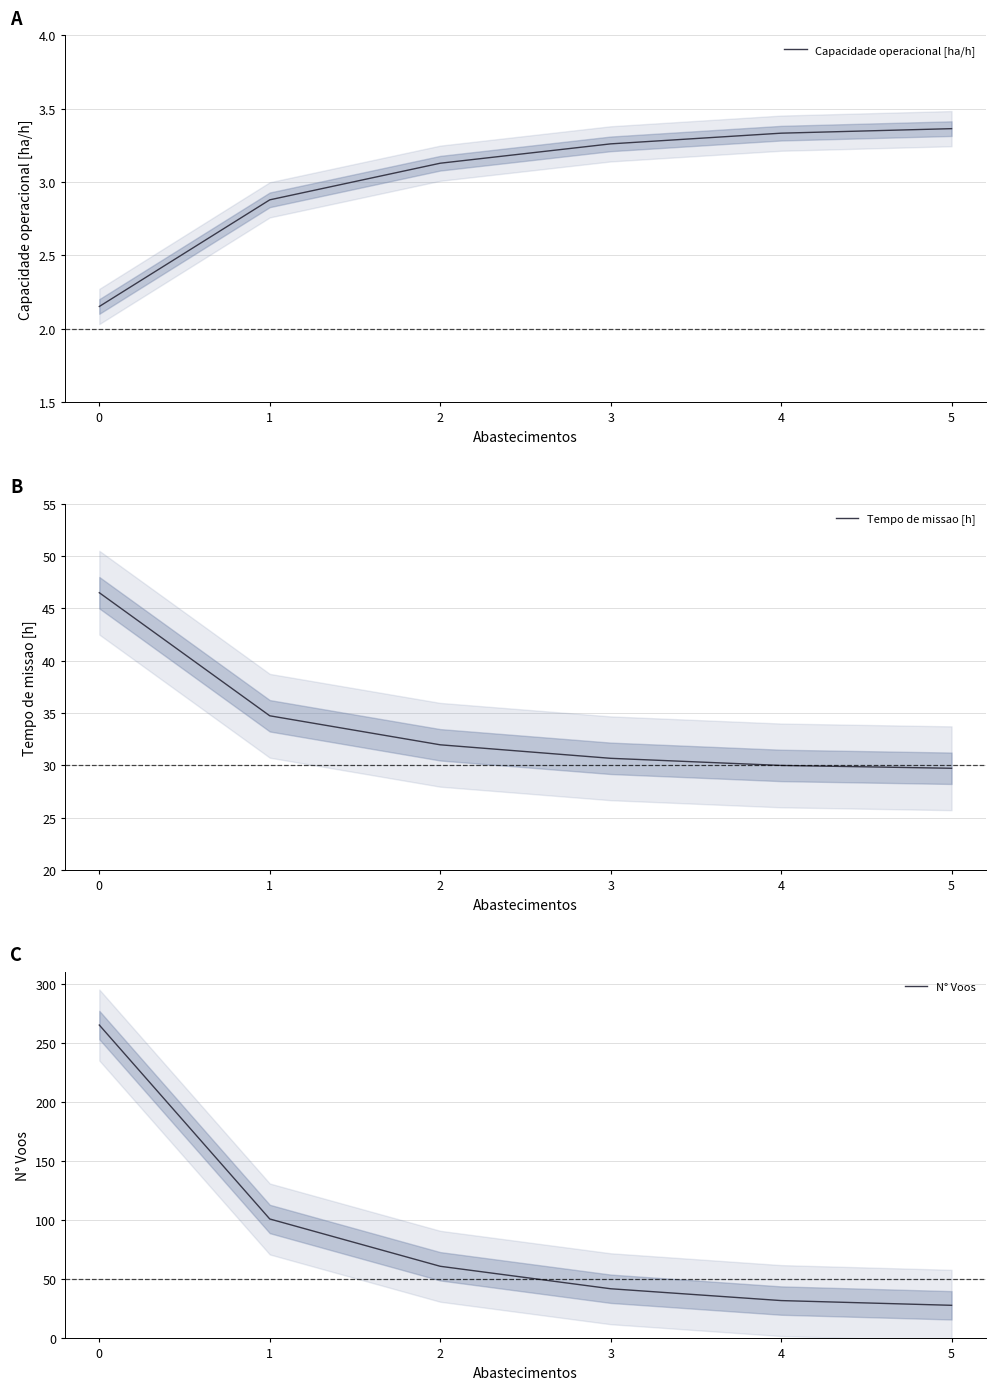

List the series in order of their peak value, highest first.

N° Voos, Tempo de missao [h], Capacidade operacional [ha/h]